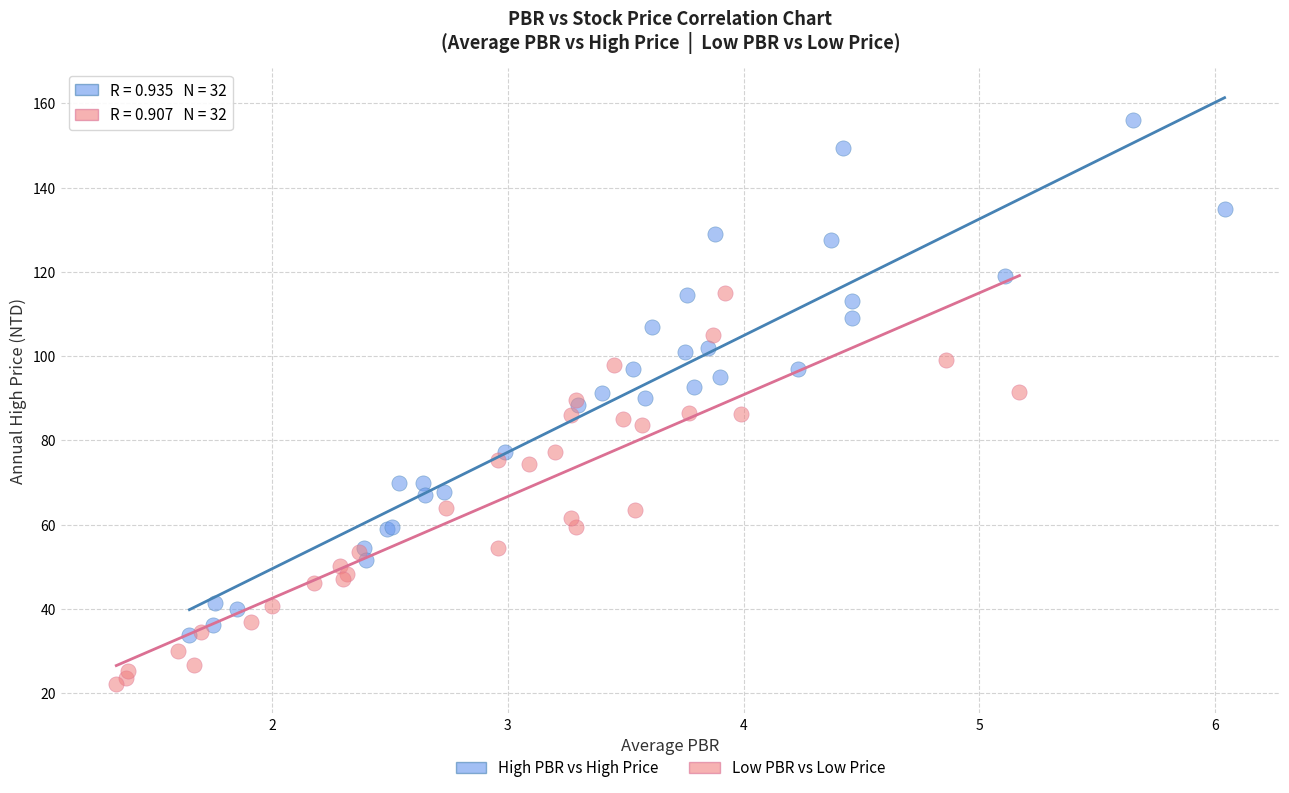

Which series has the widest spread of Y values?

High PBR vs High Price